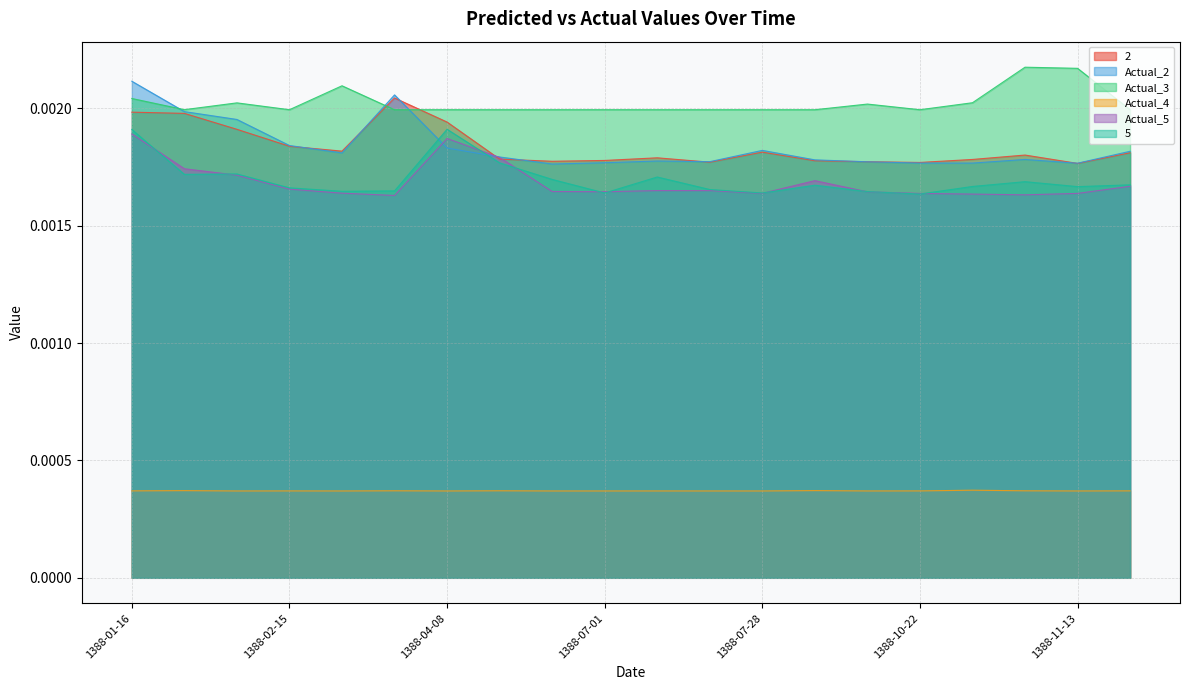

What is the label of the 11th point from the left?

1388-07-05